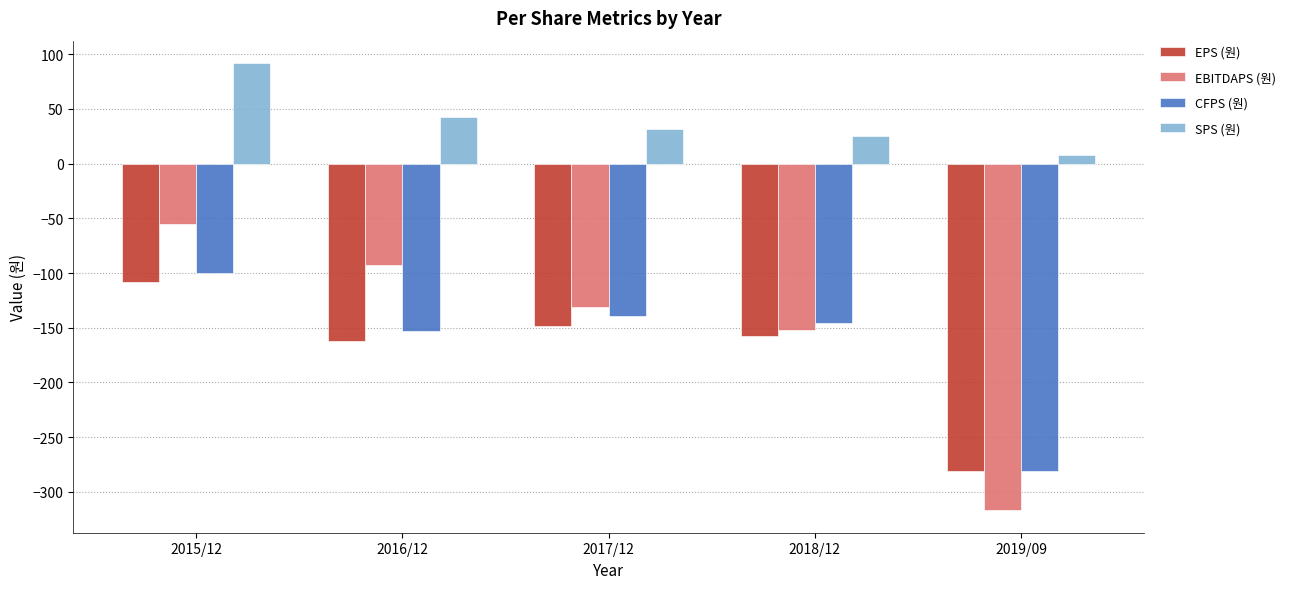

What is the difference between the maximum and minimum values in the CFPS (원) series?

181